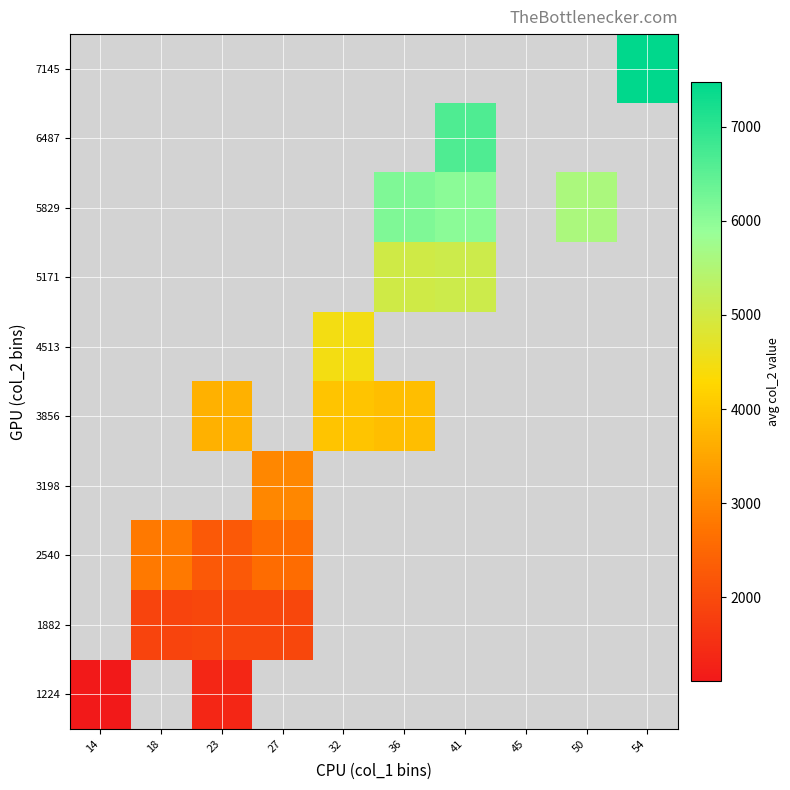

Rank the series by their maximum value, from lowest to highest.

1224, 1882, 2540, 3198, 3856, 4513, 5171, 5829, 6487, 7145